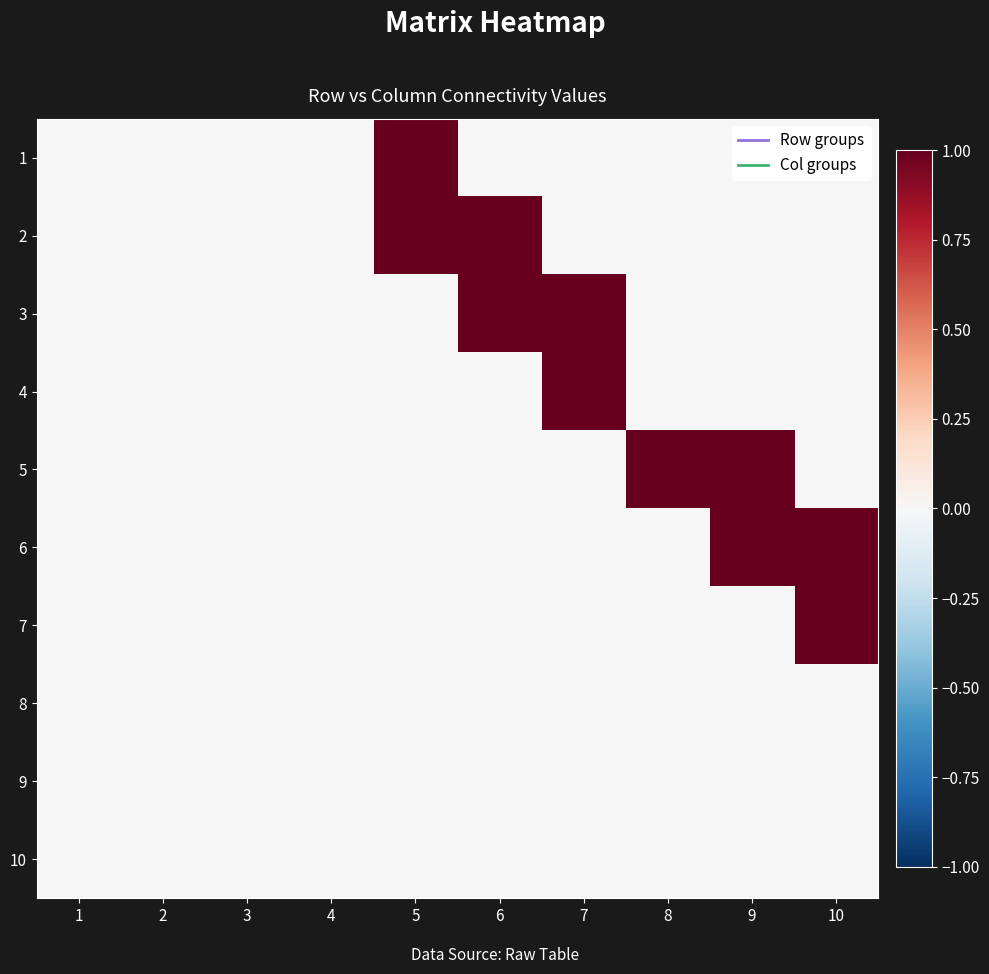

Which series changed the most between 4 and 5?

1